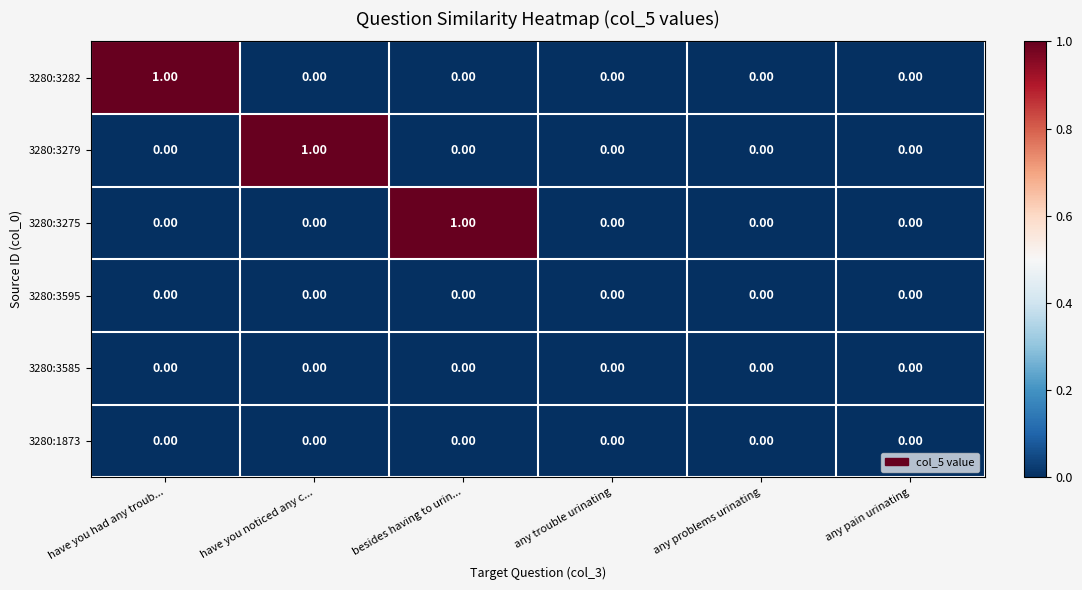

Between have you had any troub... and any problems urinating, which series saw the biggest shift?

3280:3282